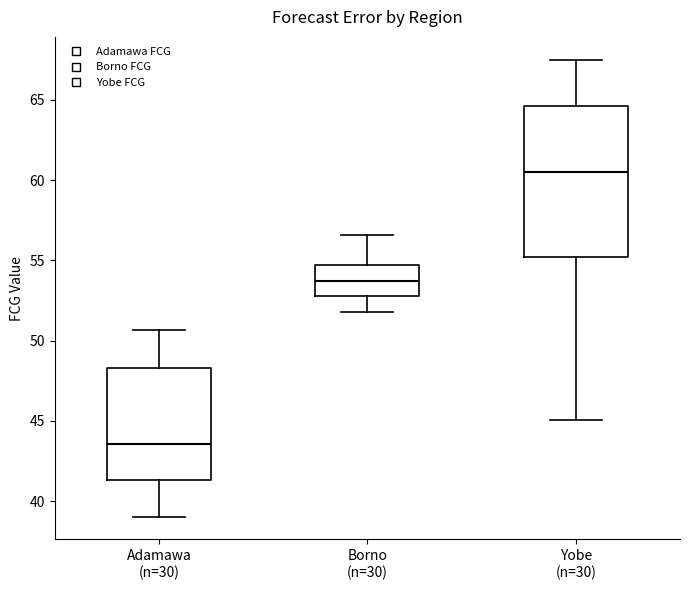

Reading left to right, transcribe this box plot: for each box, give where its median line is, the range the box spans, and where its two whiskers end, as read against the y-axis. The values are not printed on the chart, so give them approximately, as read against the axis.

Adamawa (n=30): median 43.5, box 41.5 to 48.5, whiskers 39.0 to 50.5
Borno (n=30): median 53.5, box 53.0 to 54.5, whiskers 52.0 to 56.5
Yobe (n=30): median 60.5, box 55.0 to 64.5, whiskers 45.0 to 67.5